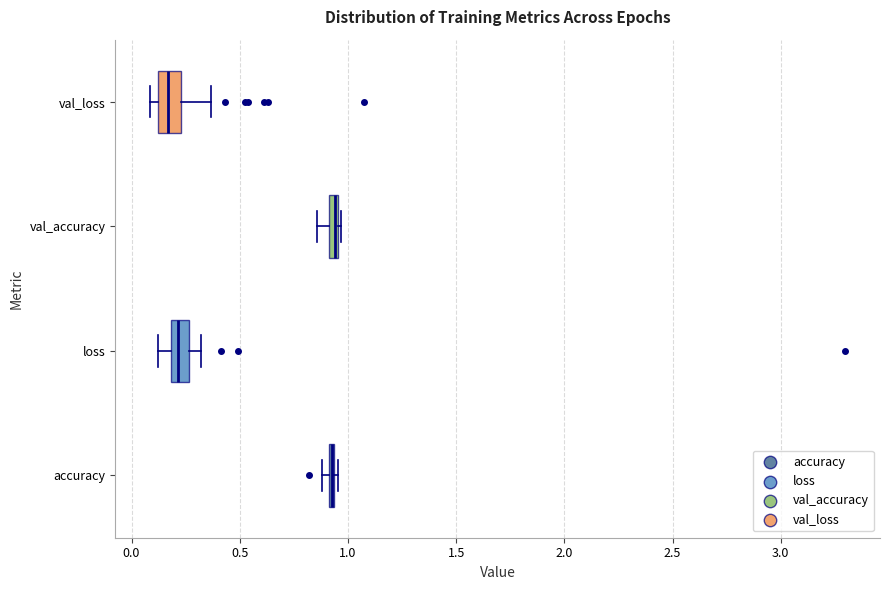

Where is the right edge of the box for val_accuracy on the x-axis? The values are not printed on the chart, so give them approximately, as read against the axis.

0.95